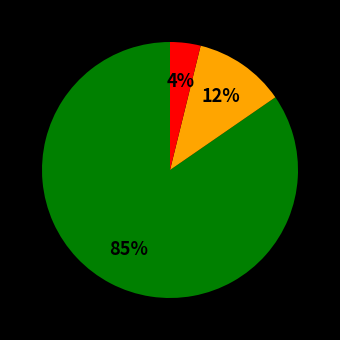

Is there any slice that represents more than half of the pie?

Yes